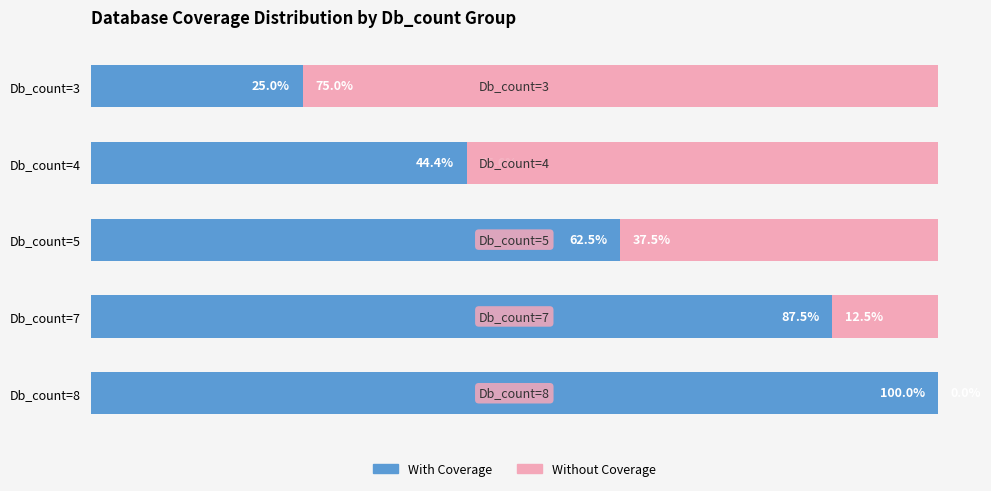

Where is With Coverage nearest to the value 62?

Db_count=5